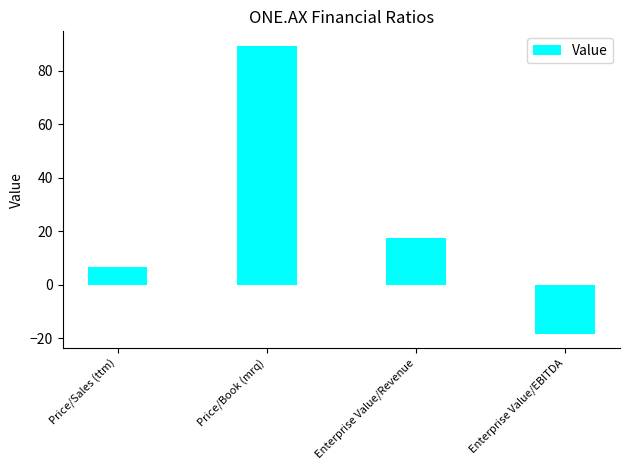

Where does the data first go above 17?

Price/Book (mrq)